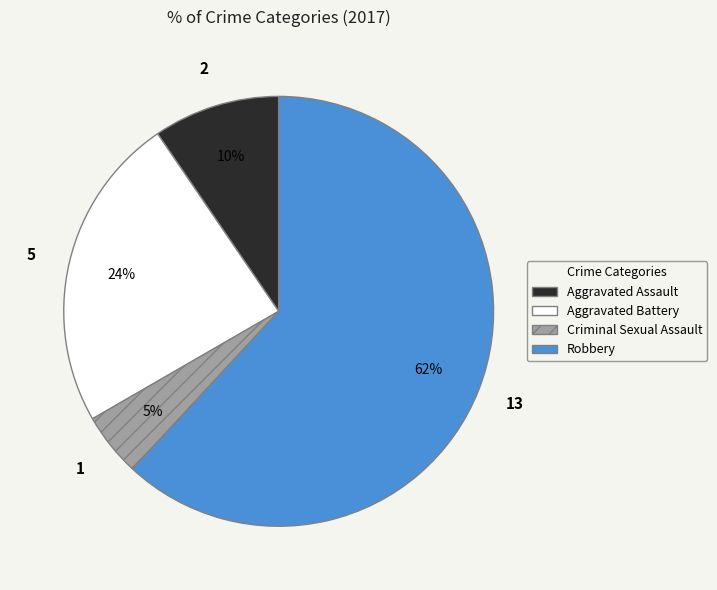

How many segments does this pie chart have?

4